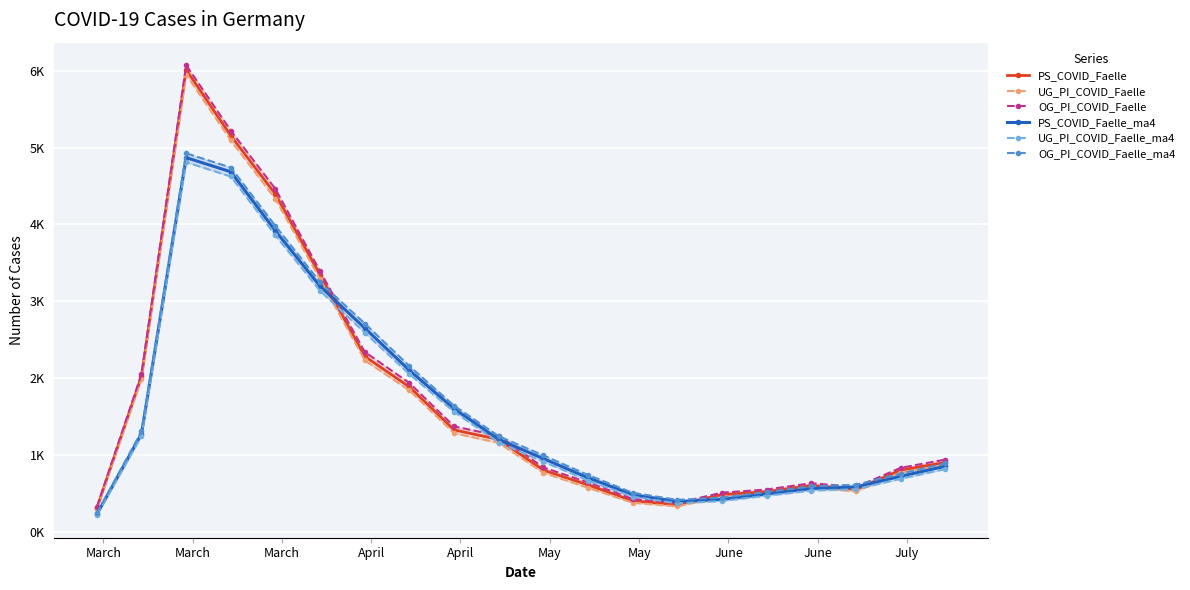

How many values in the OG_PI_COVID_Faelle series are below 938?

10